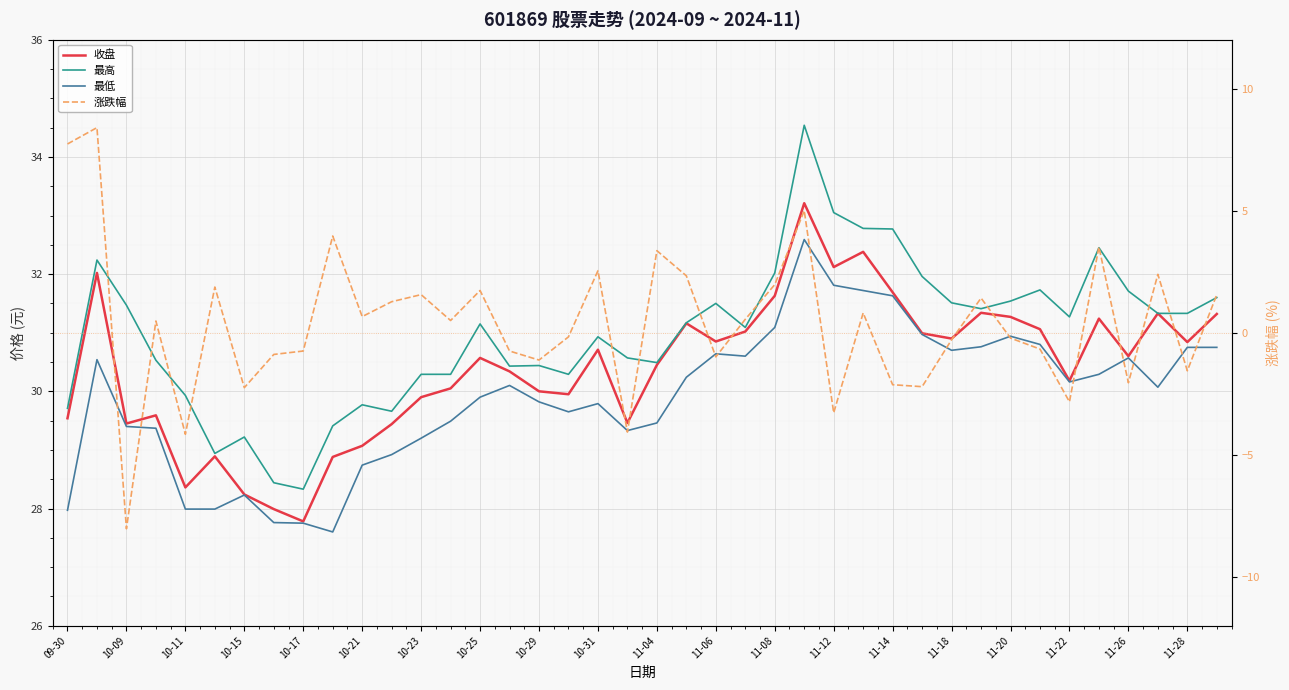

Which series has the largest total across all categories?

最高